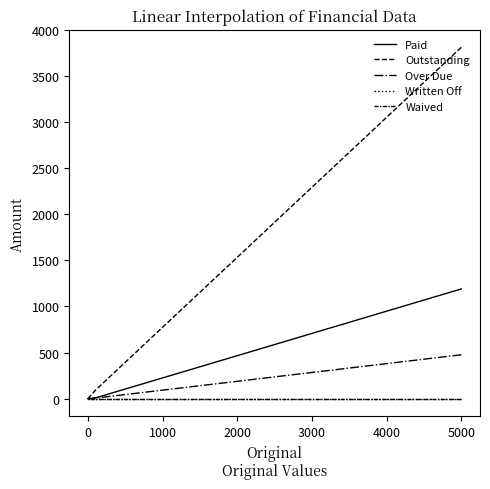

What is the greatest value displayed?

3809.6